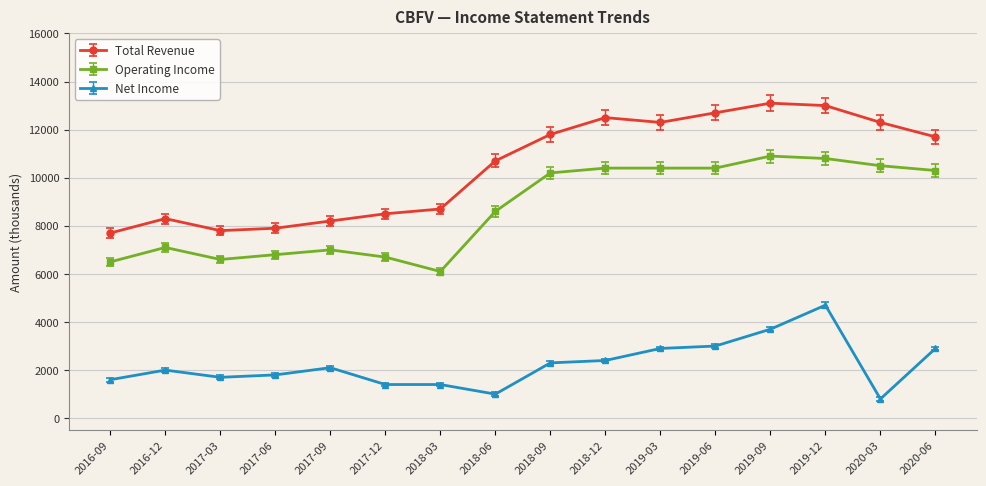

True or false: Total Revenue has more than 2 interior local peaks.

True